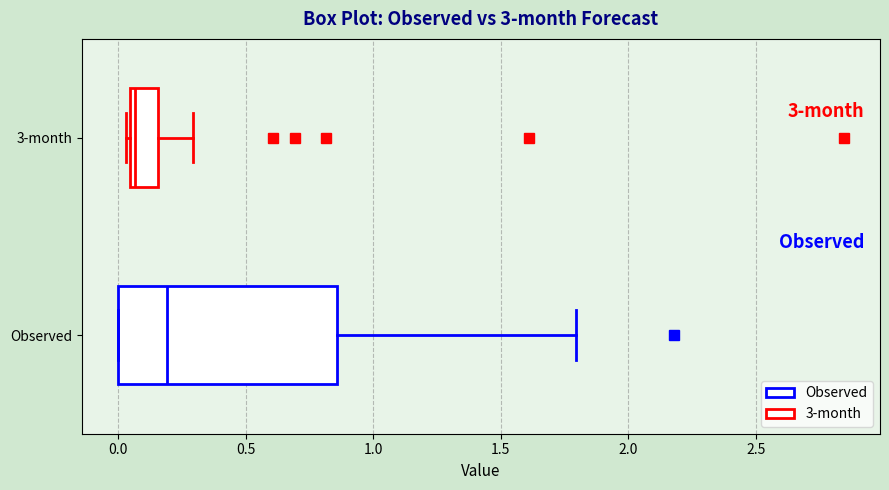

Which box has the furthest to the right median line?

Observed